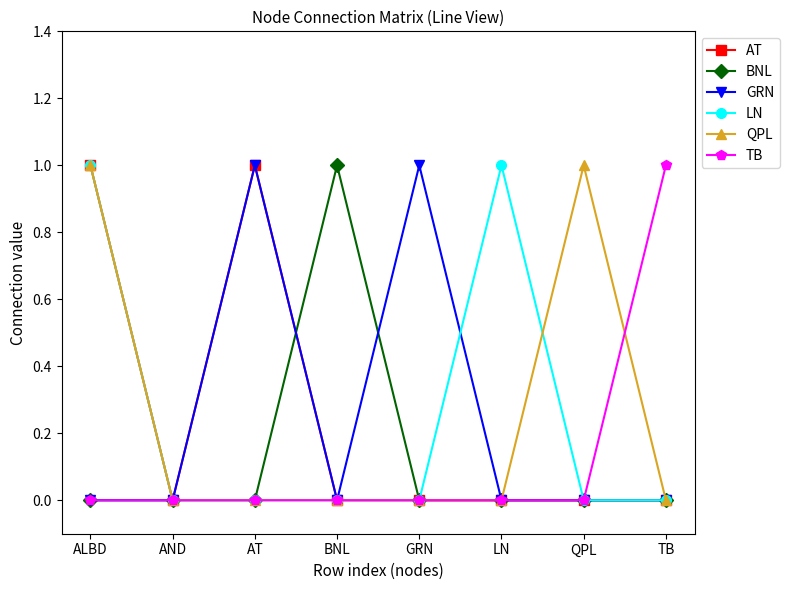

What is the spread (max minus min) of values at GRN?

1